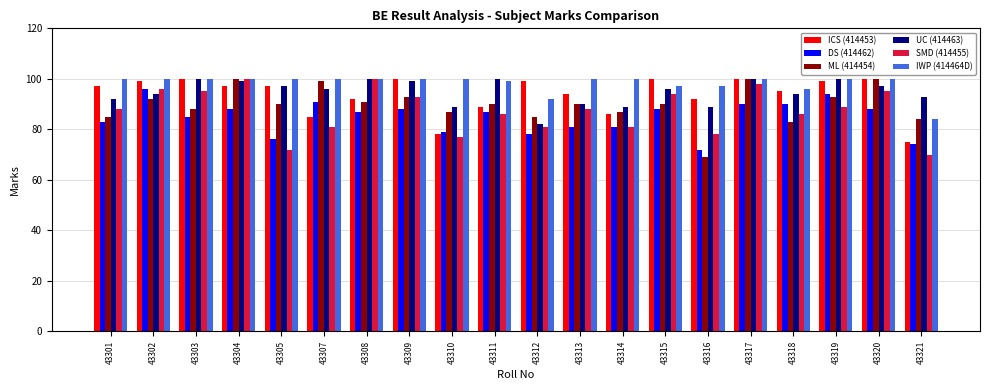

How many categories are shown in the chart?

20